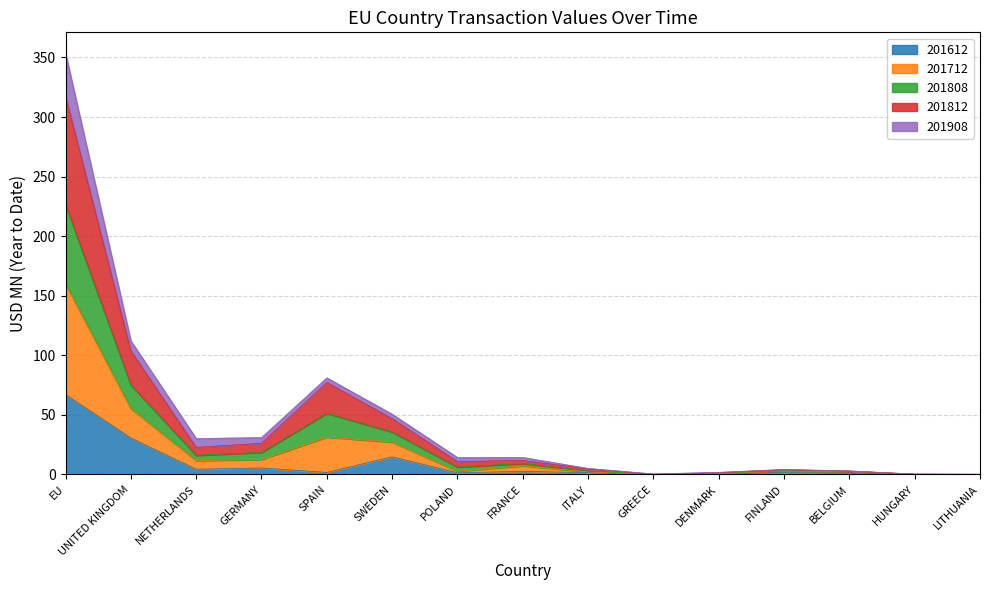

True or false: 201812 and 201712 intersect in this chart.

False